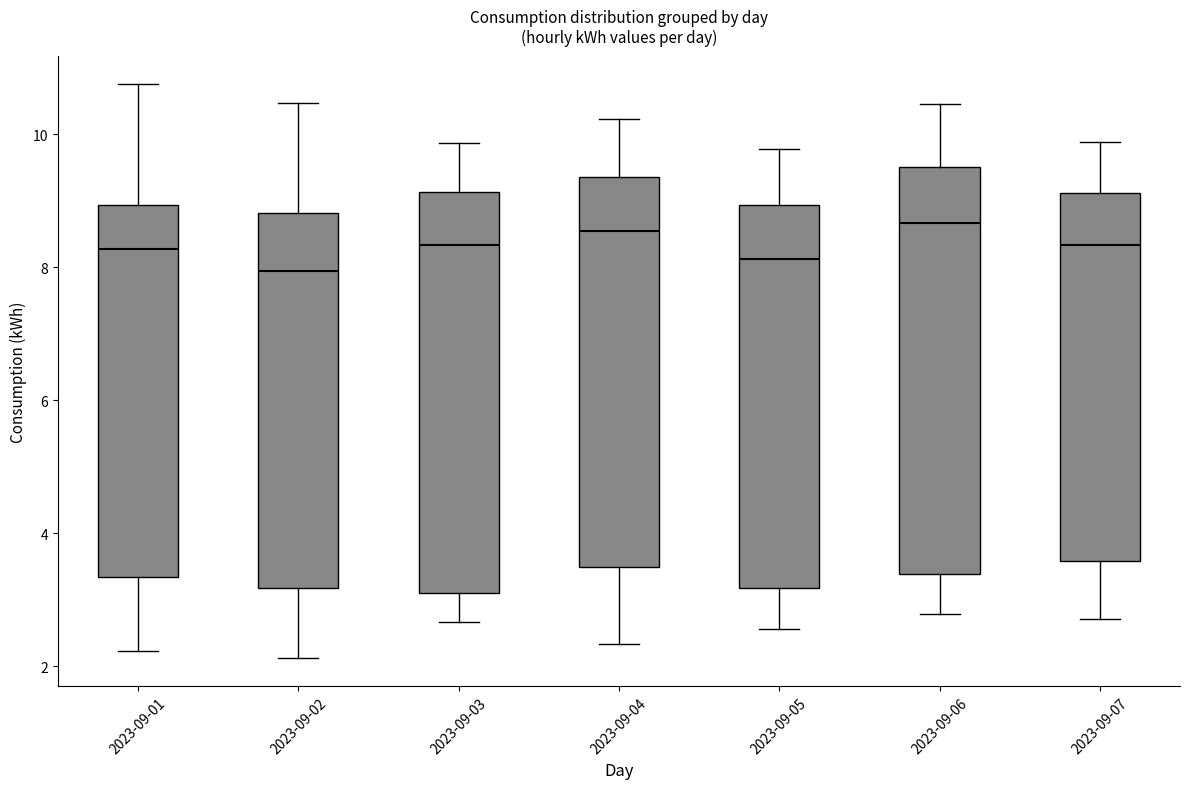

Reading left to right, transcribe this box plot: for each box, give where its median line is, the range the box spans, and where its two whiskers end, as read against the y-axis. The values are not printed on the chart, so give them approximately, as read against the axis.

2023-09-01: median 8.2, box 3.4 to 9.0, whiskers 2.2 to 10.8
2023-09-02: median 8.0, box 3.2 to 8.8, whiskers 2.2 to 10.4
2023-09-03: median 8.4, box 3.2 to 9.2, whiskers 2.6 to 9.8
2023-09-04: median 8.6, box 3.4 to 9.4, whiskers 2.4 to 10.2
2023-09-05: median 8.2, box 3.2 to 9.0, whiskers 2.6 to 9.8
2023-09-06: median 8.6, box 3.4 to 9.6, whiskers 2.8 to 10.4
2023-09-07: median 8.4, box 3.6 to 9.2, whiskers 2.8 to 9.8